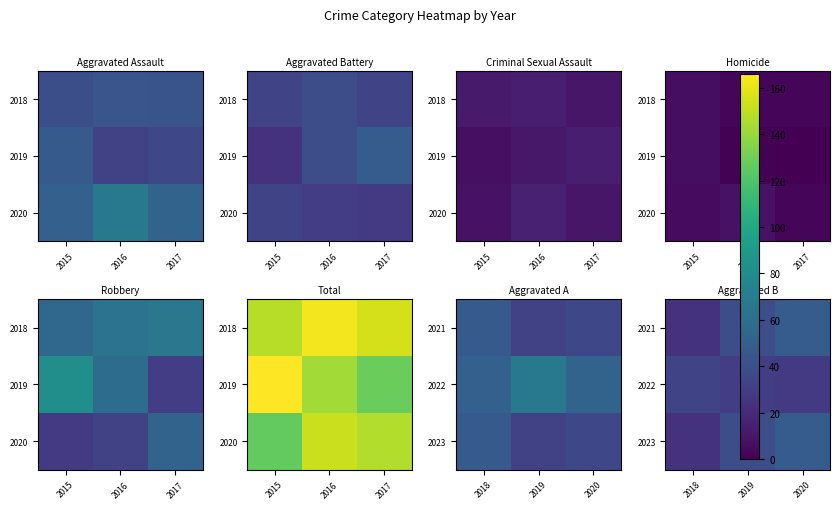

Which has a higher value, 2019 or 2018?

2019